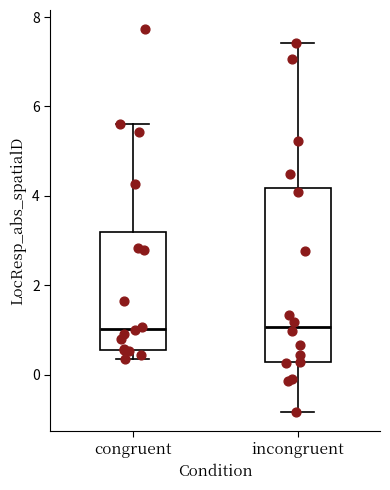

Which box is the tallest, from its lower edge to its upper edge?

incongruent